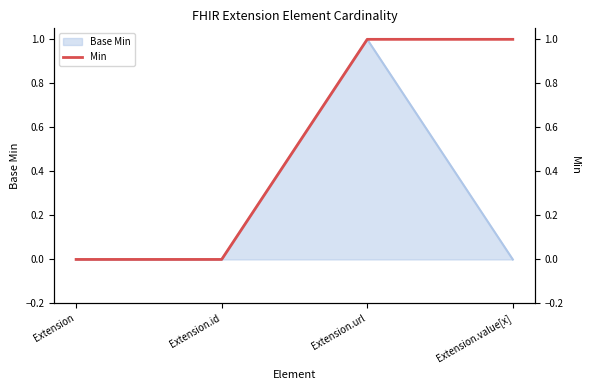

Reading right to left, what are all the values shown in this chart?

1	1	0	0